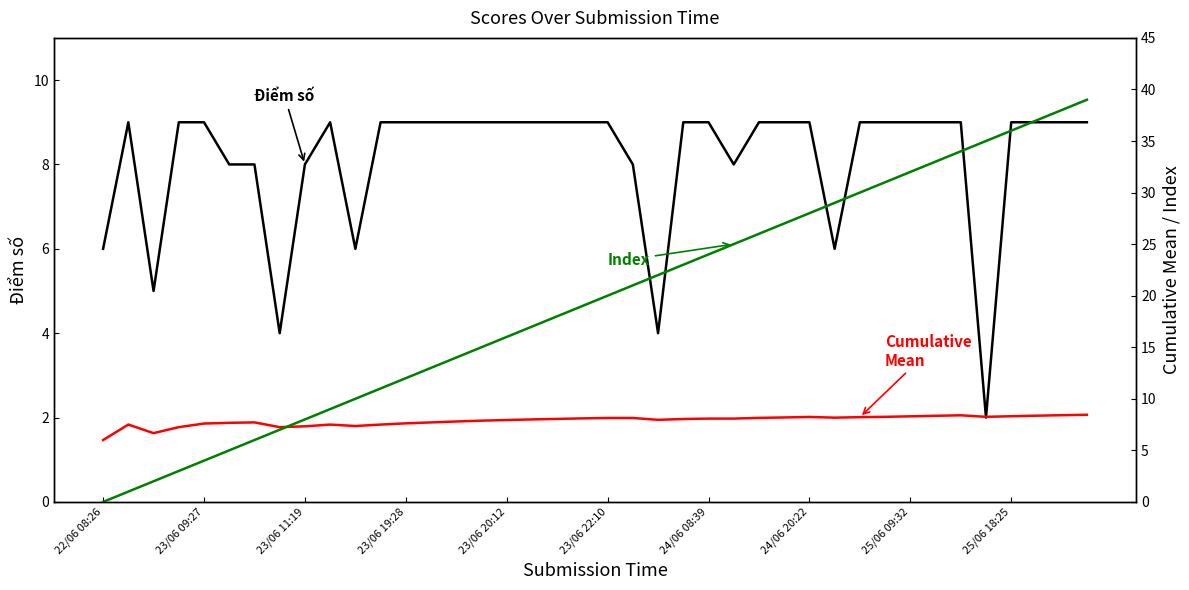

What is the sum of the Cumulative Mean Score values at 12 and 31?

15.9